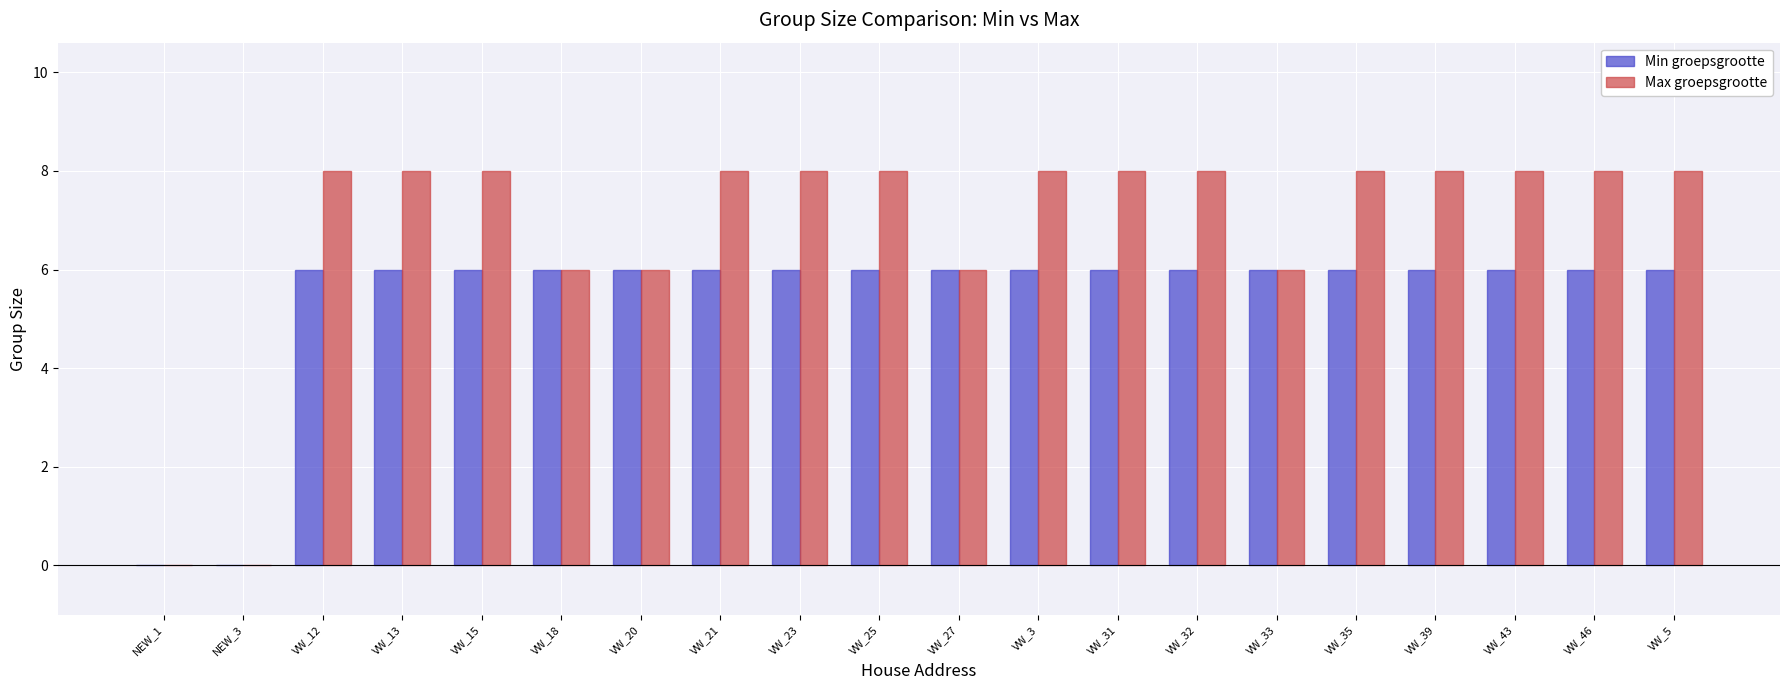

Which series has the largest total across all categories?

Max groepsgrootte